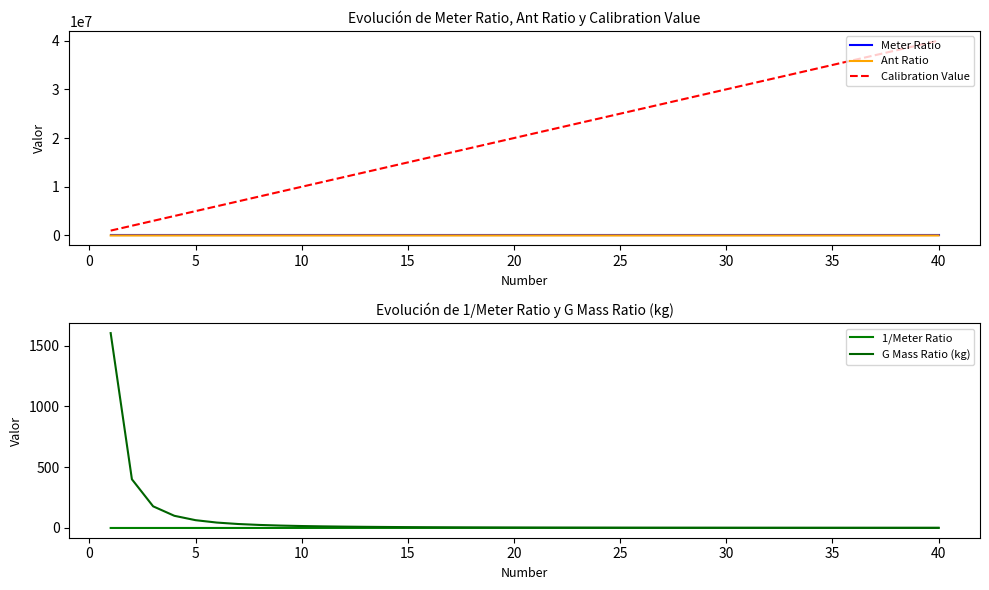

True or false: G Mass Ratio (kg) and Calibration Value intersect in this chart.

False